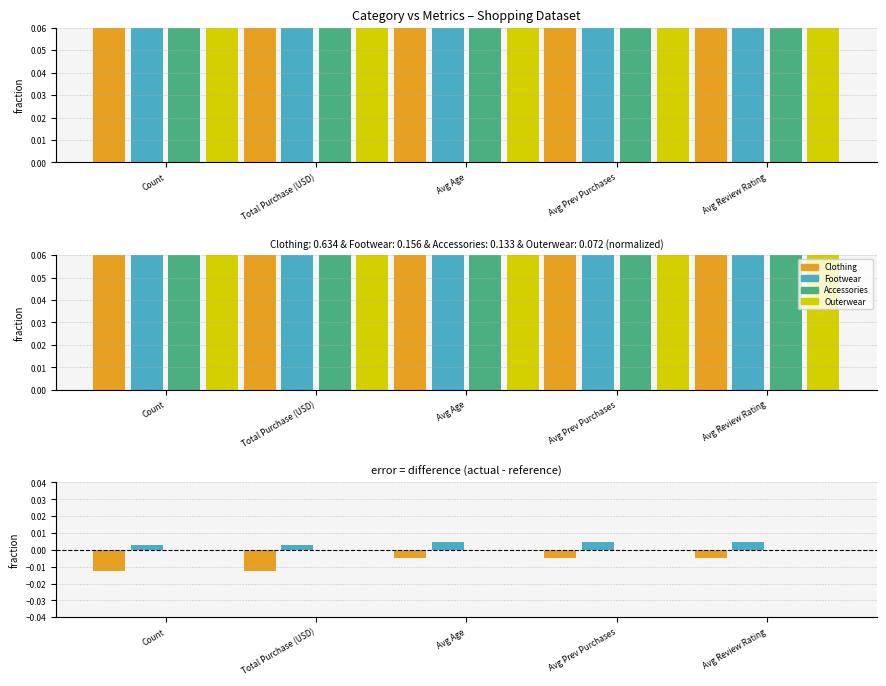

Which series has the largest total across all categories?

Footwear